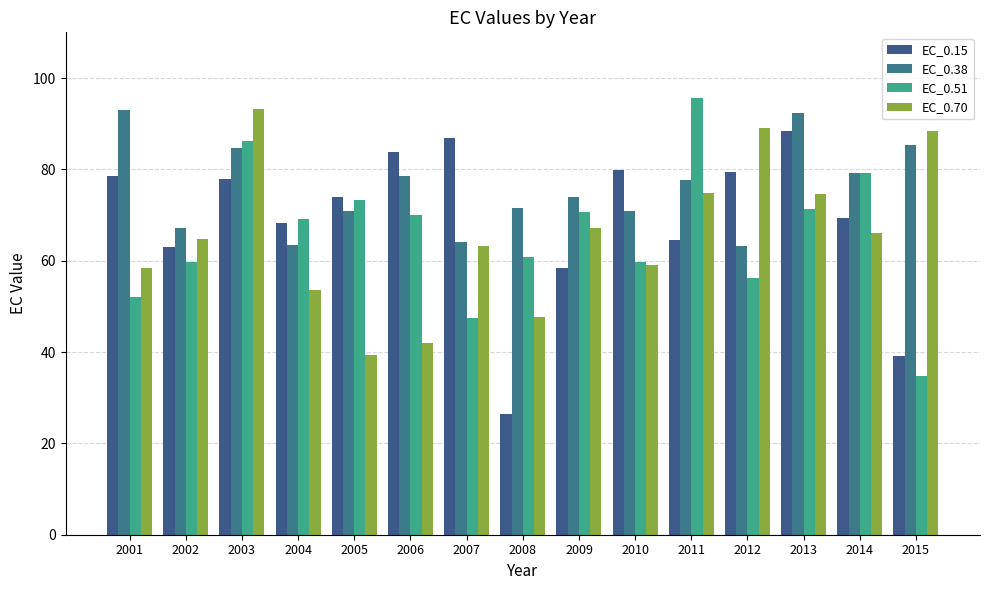

What is the average value of the EC_0.38 series?

75.7